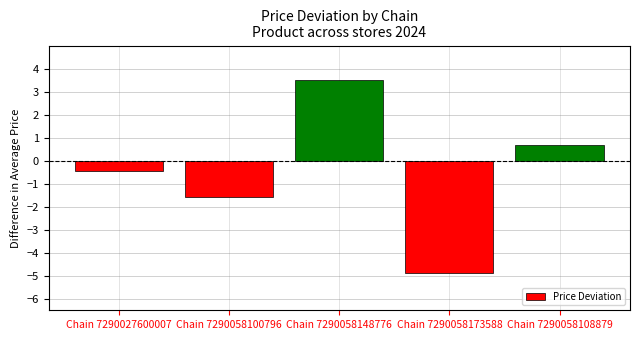

Reading left to right, transcribe all the data shown in this chart.

-0.5	-1.6	3.5	-4.9	0.7